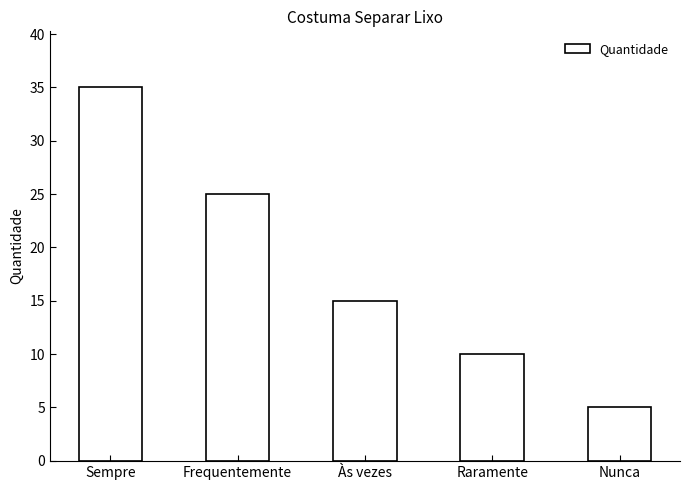

What is the label of the 5th bar from the right?

Sempre